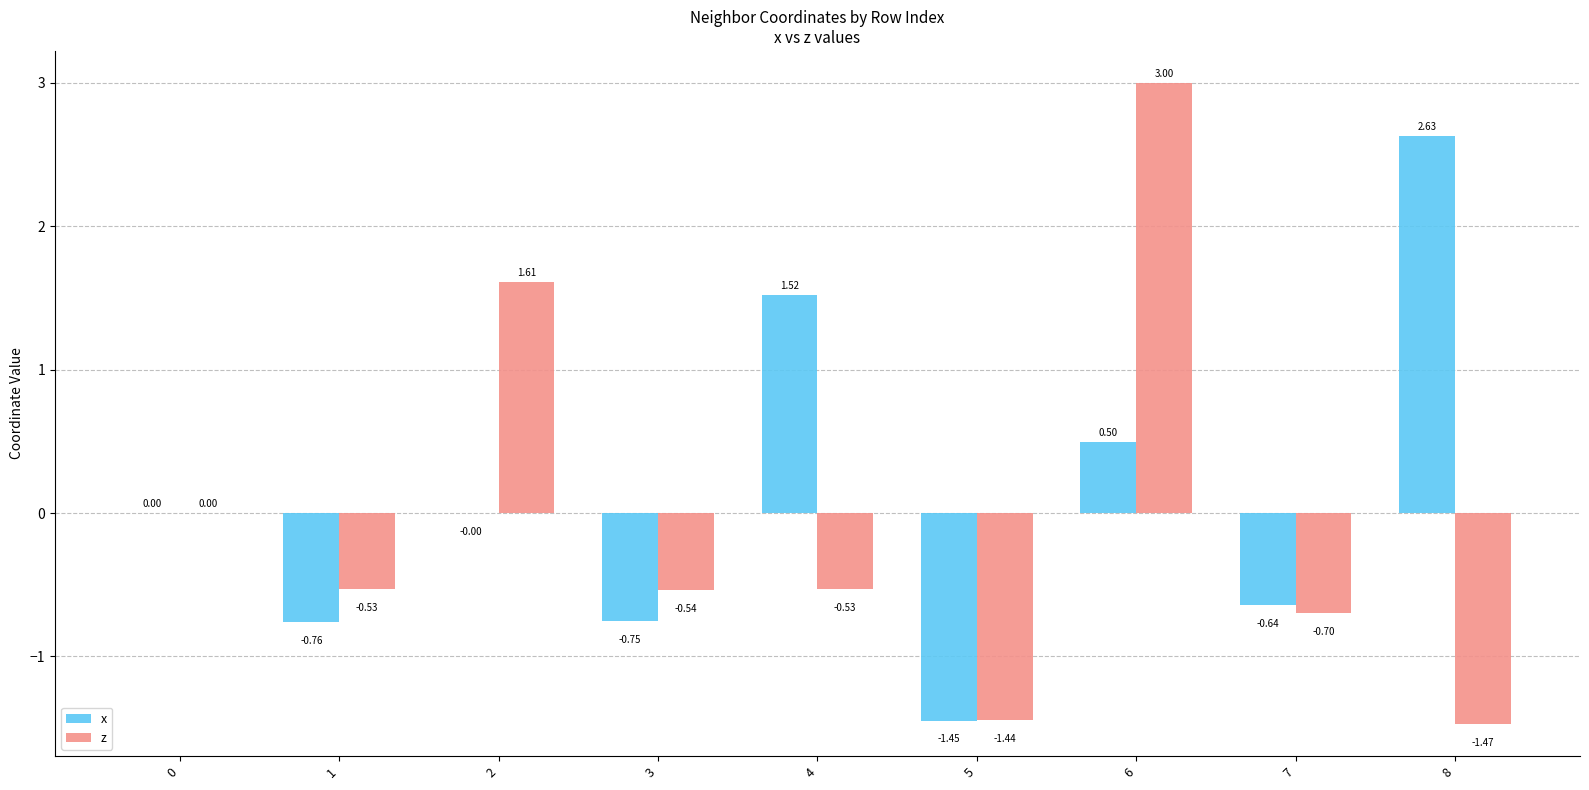

The z series shows -2.5 at 8. True or false?

False